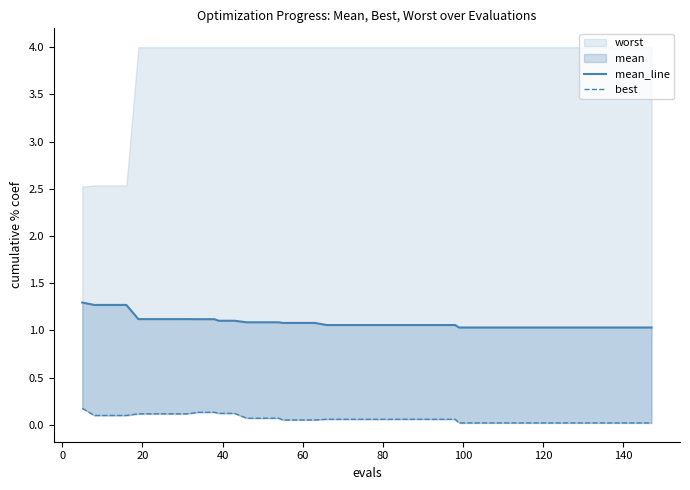

What is the maximum value for mean_line?

1.3